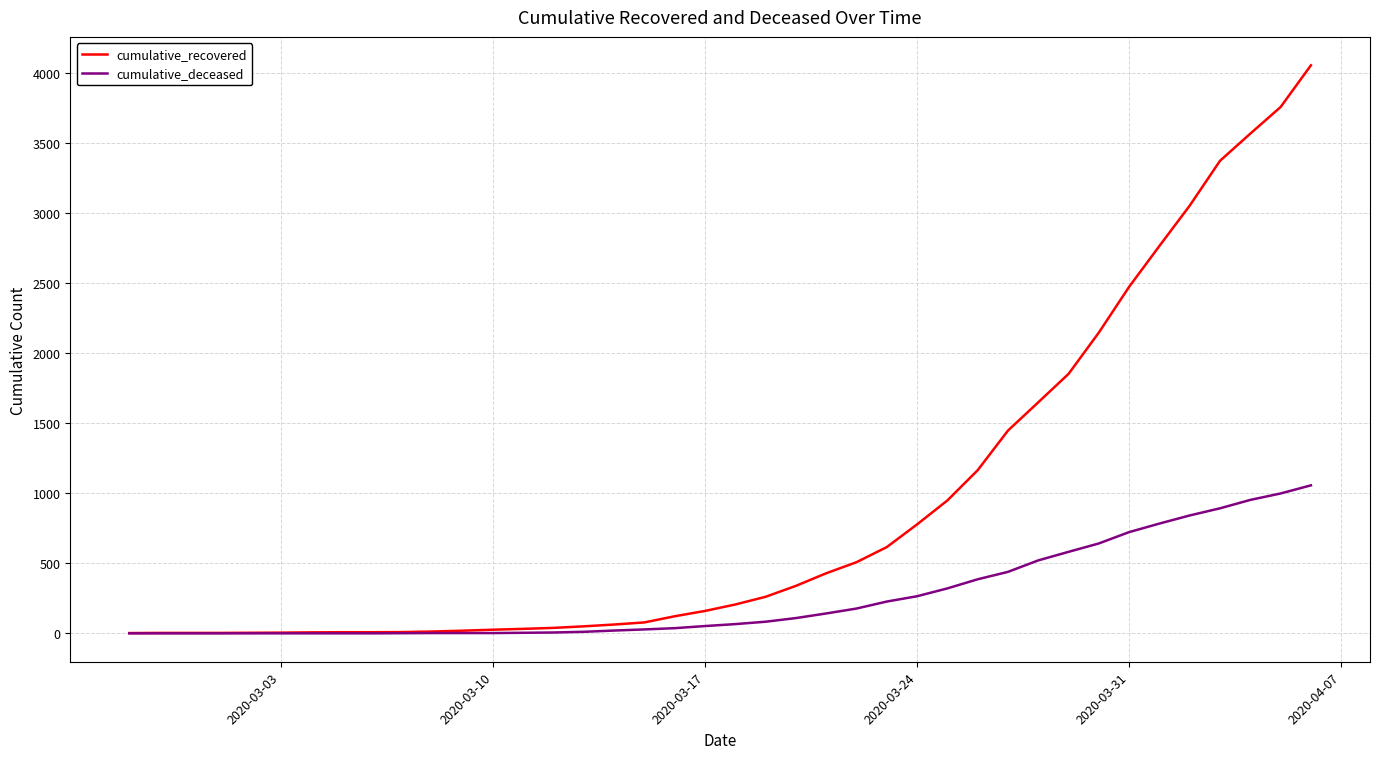

What is the greatest value displayed?

4057